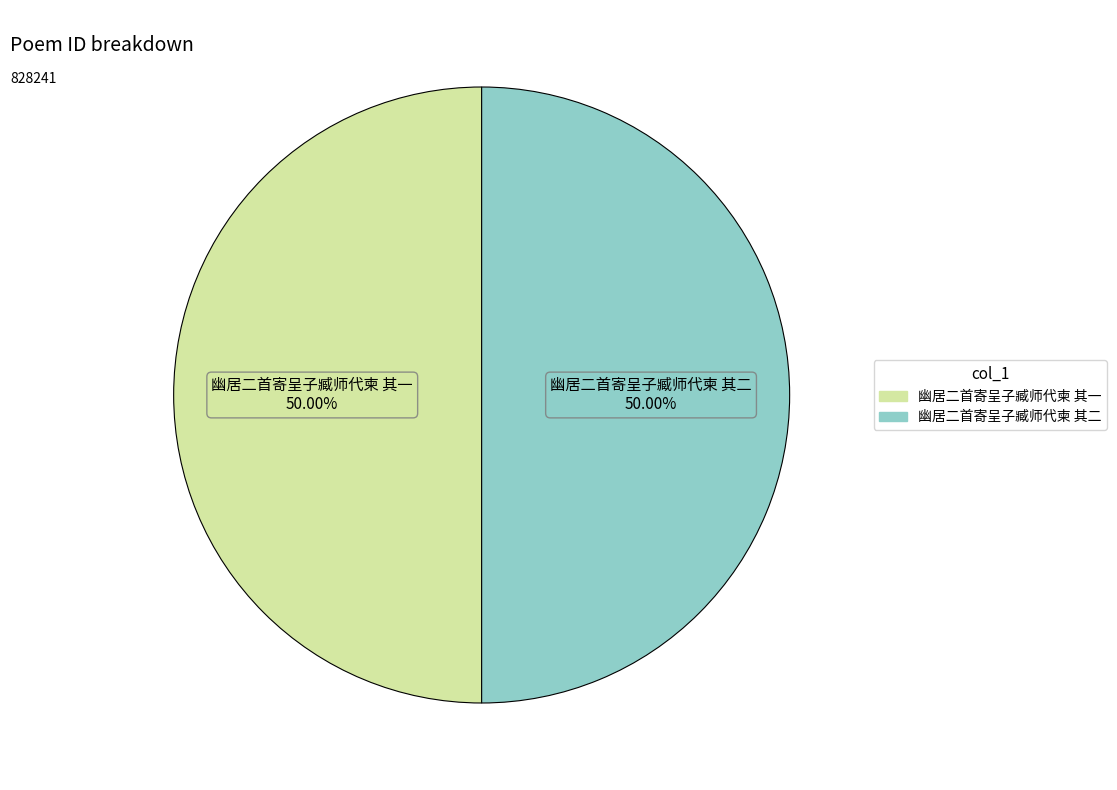

What is the ratio of the value at 幽居二首寄呈子臧师代柬 其一 to the value at 幽居二首寄呈子臧师代柬 其二?

1.0